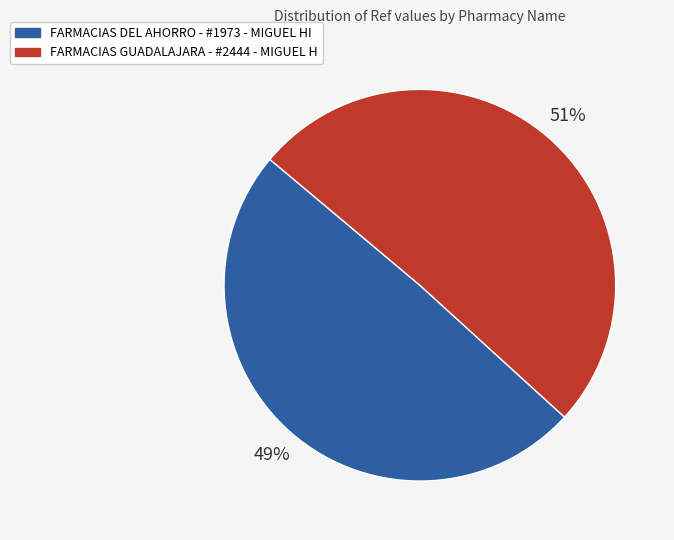

To the nearest percent, what portion does FARMACIAS DEL AHORRO - #1973 - MIGUEL HI represent?

49%